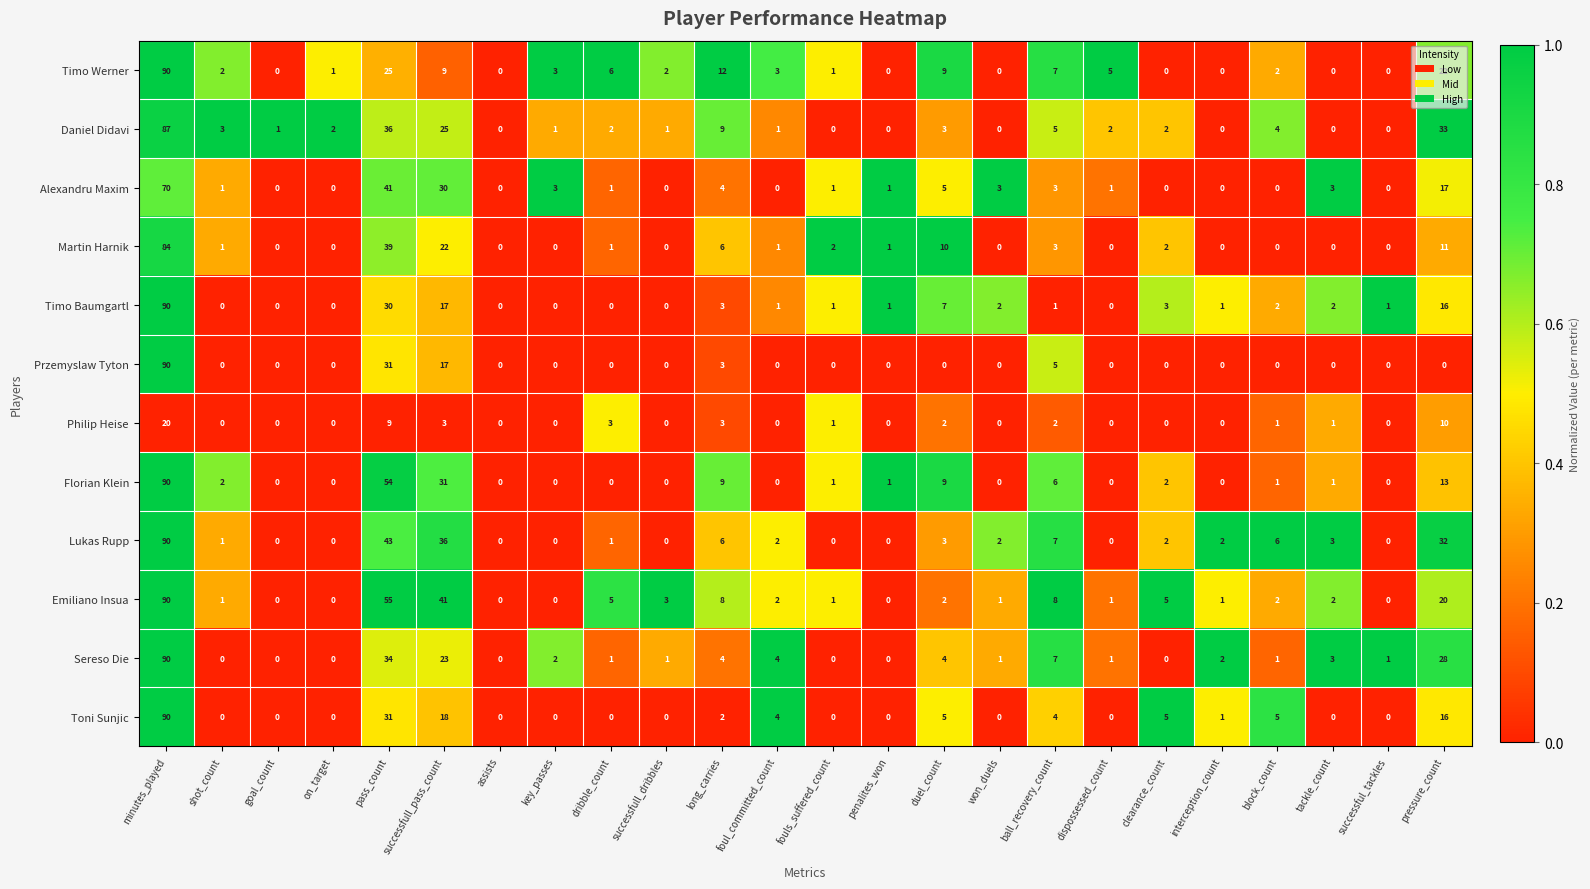

How many values in the Alexandru Maxim series are below 1?

9